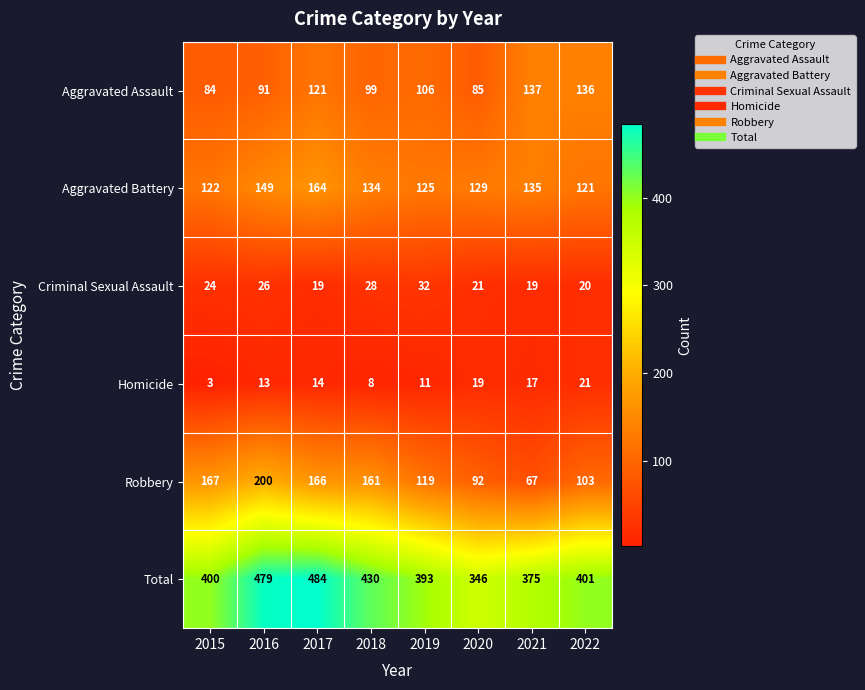

Which series has the largest range (max minus min)?

Total